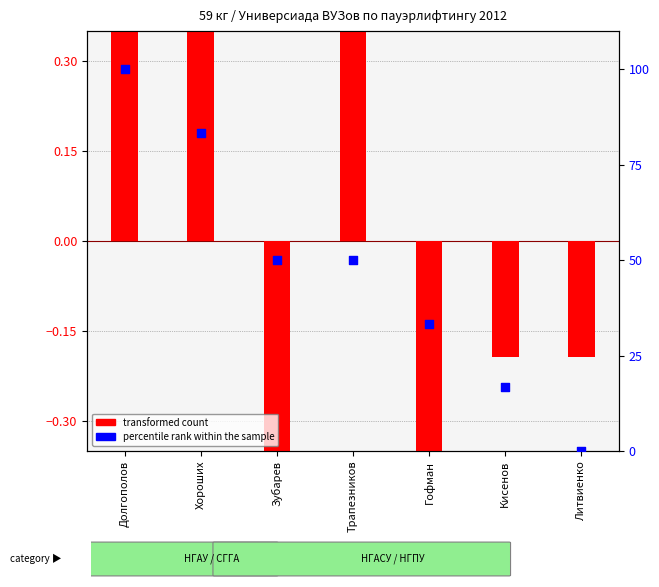

What are all the series names shown in the legend?

transformed count, percentile rank within the sample